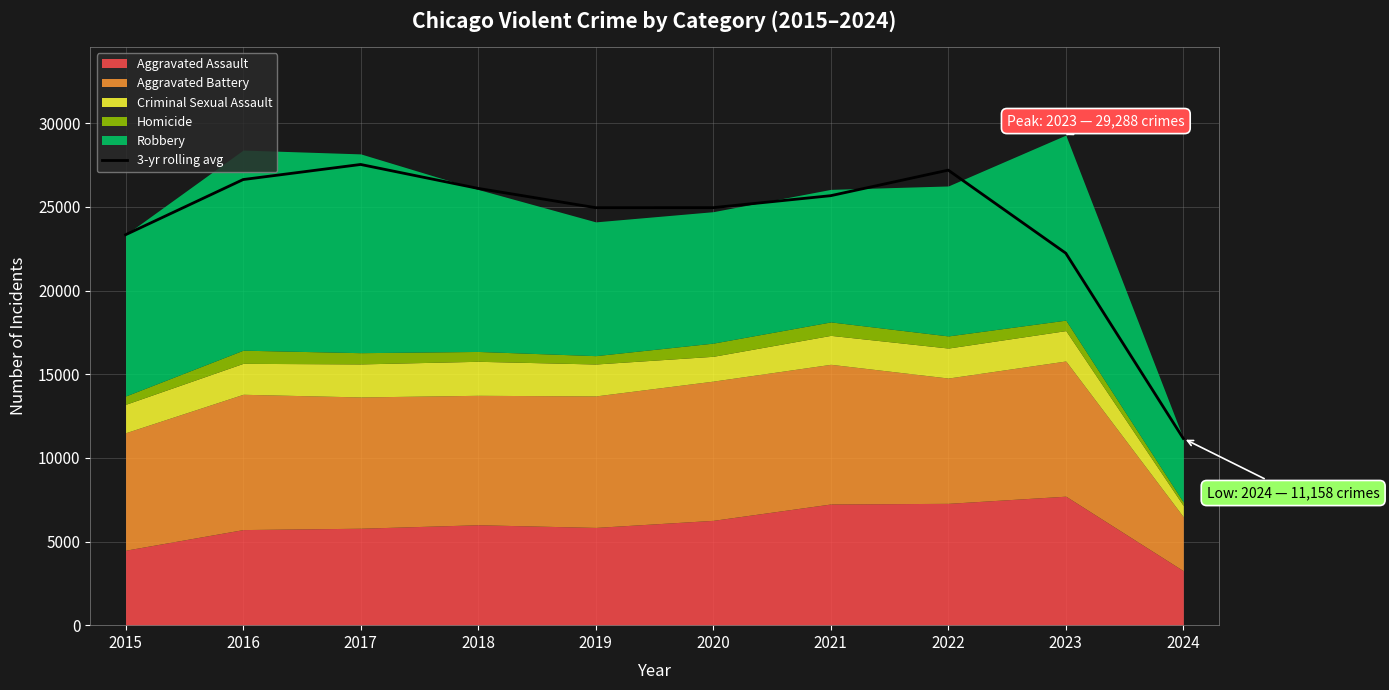

Where does the data first go above 25666?

2016